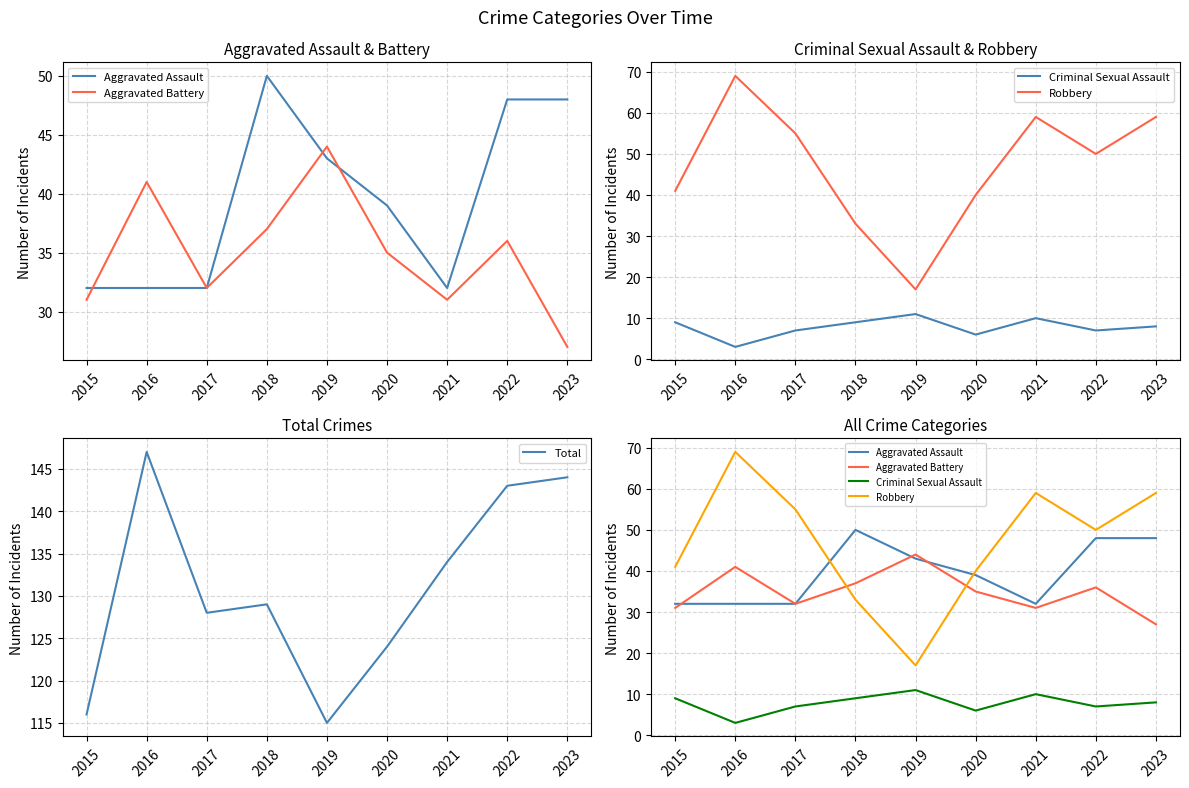

Which category has the lowest value in the Robbery series?

2019